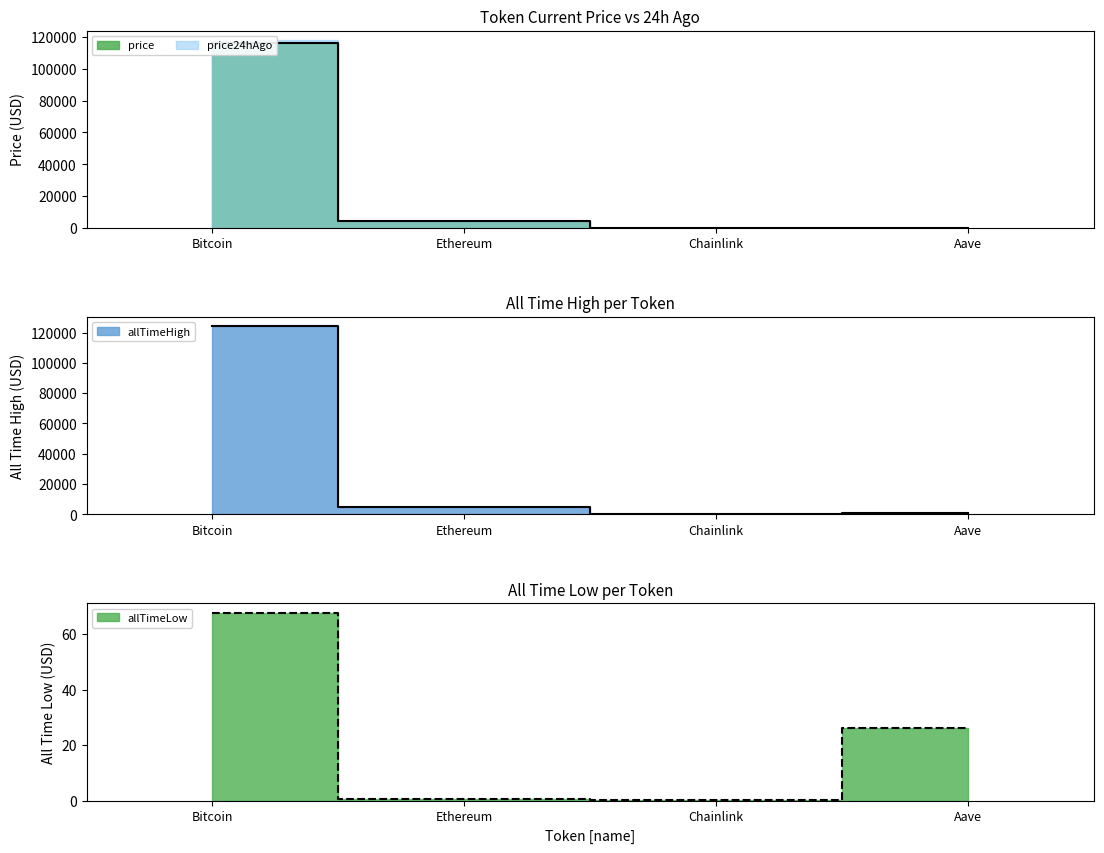

True or false: allTimeLow and price24hAgo intersect in this chart.

False